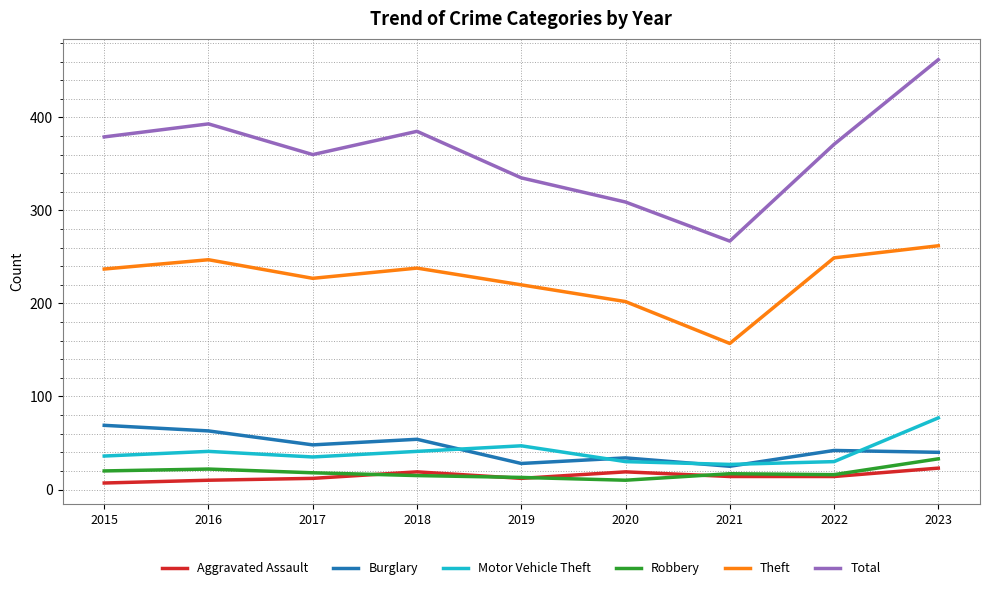

What is the spread (max minus min) of values at 2016?

383